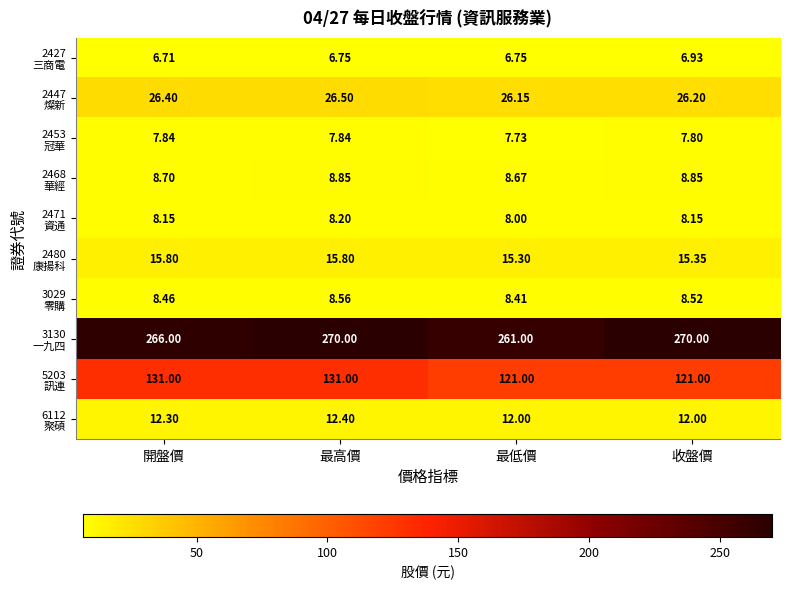

At which category is the sum across all series the highest?

最高價